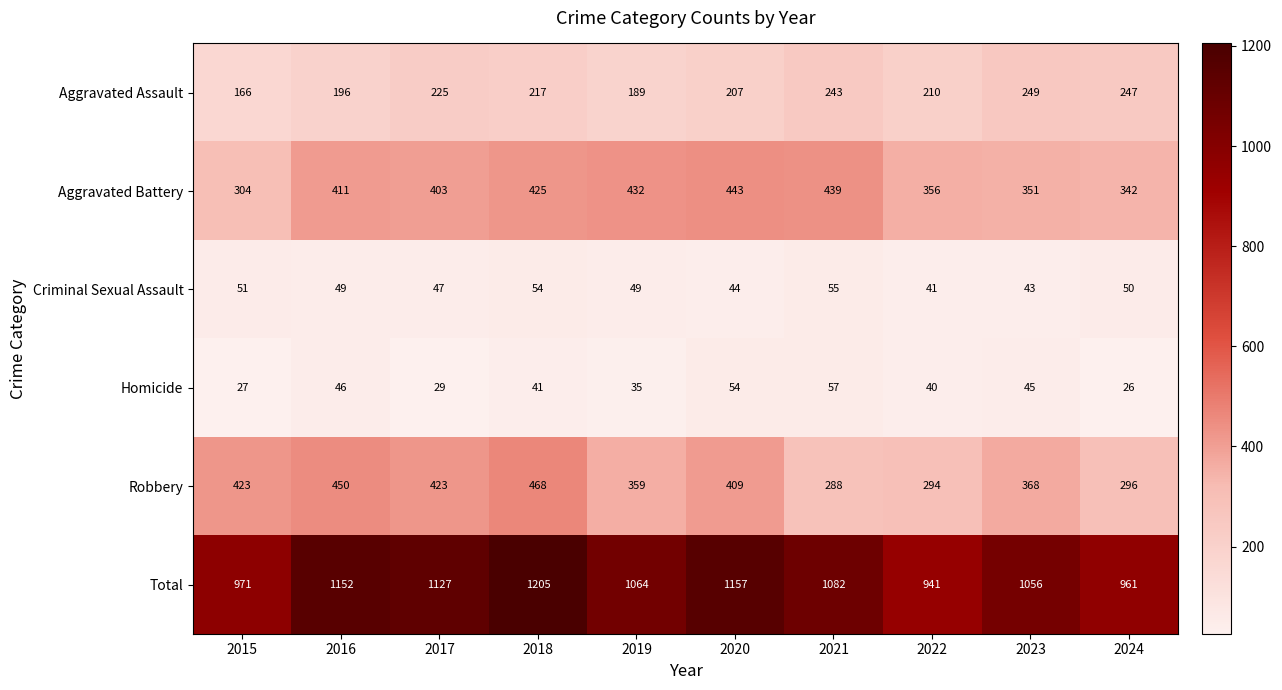

What is the total value across all series at 2022?

1882